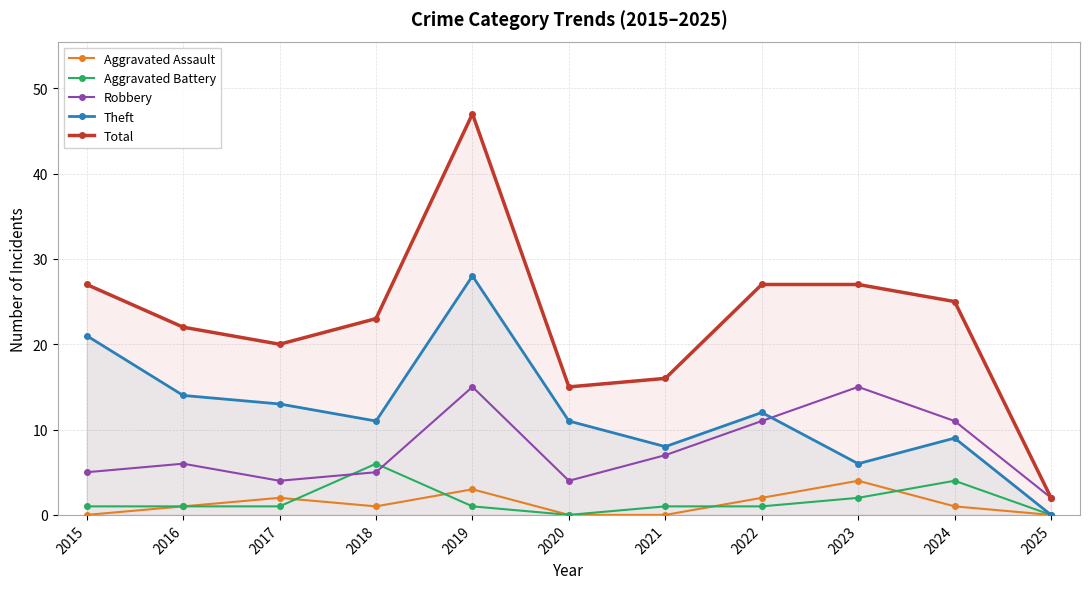

Which series has the largest total across all categories?

Total